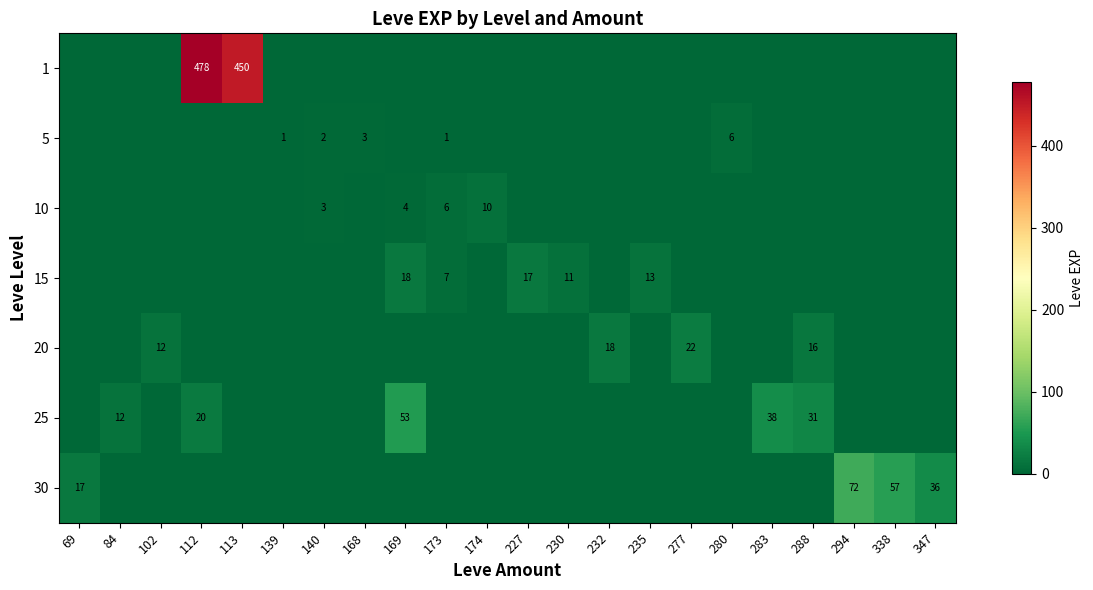

The value of 5 at 280 is 6. True or false?

True